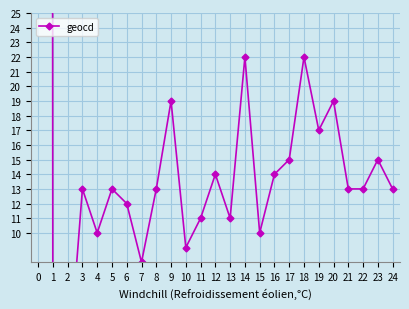

List the labels in order of value, largest first.

0, 14, 18, 9, 20, 19, 17, 23, 12, 16, 3, 5, 8, 21, 22, 24, 6, 11, 13, 4, 15, 10, 7, 1, 2